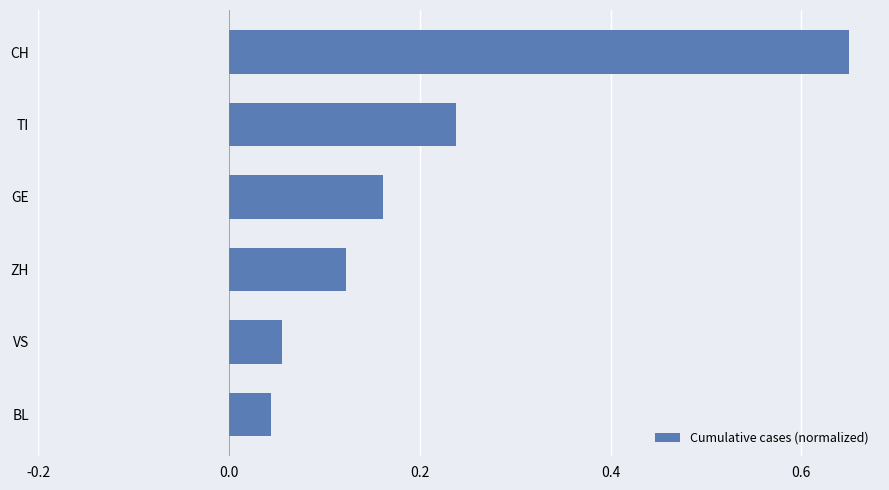

What is the sum of all values?

1.3